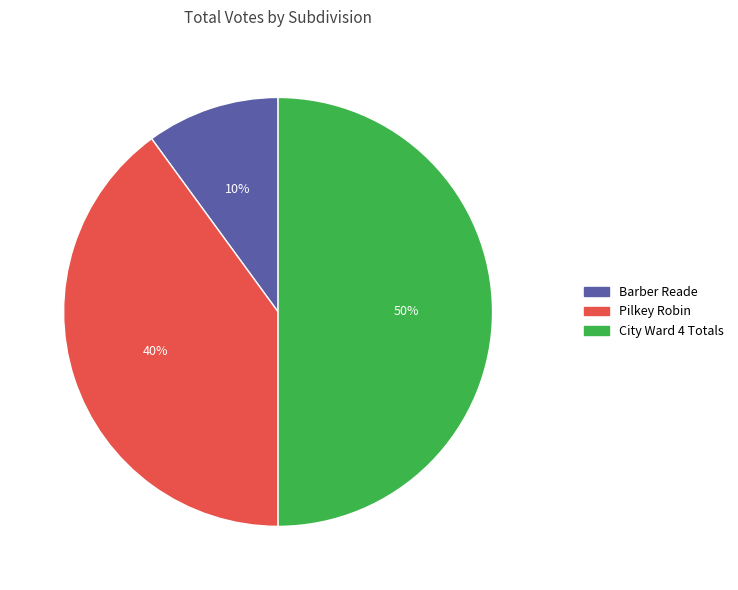

Does Pilkey Robin represent more than half of the total?

No